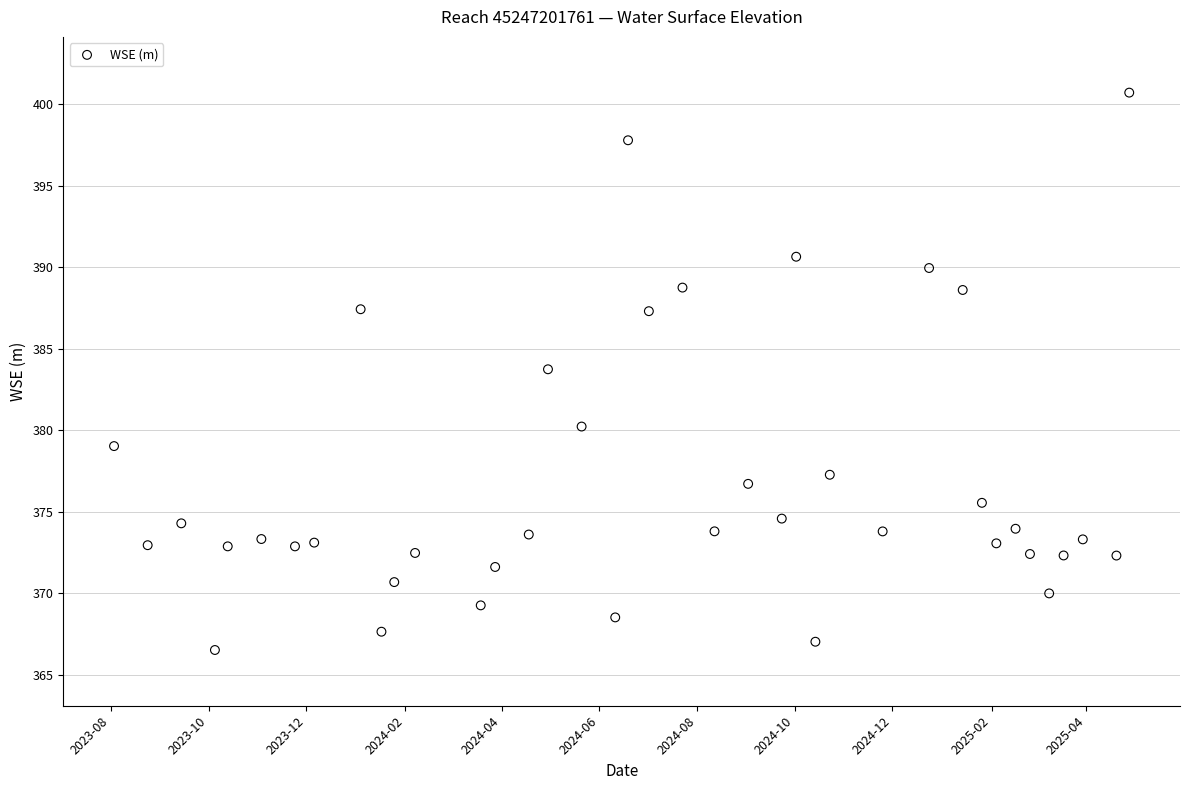

What is the range of X values (max minus min)?

634.0